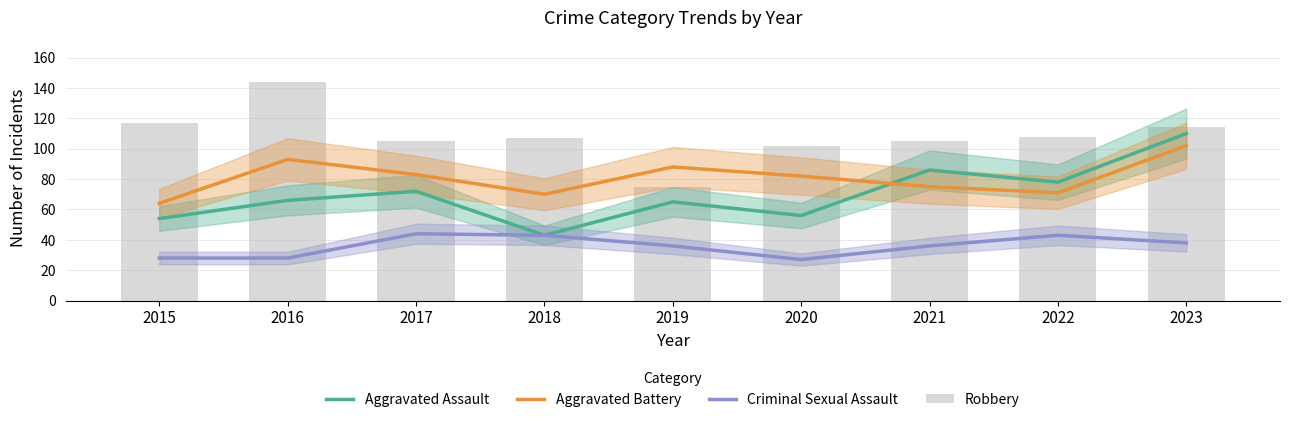

Does the chart contain any negative values?

No